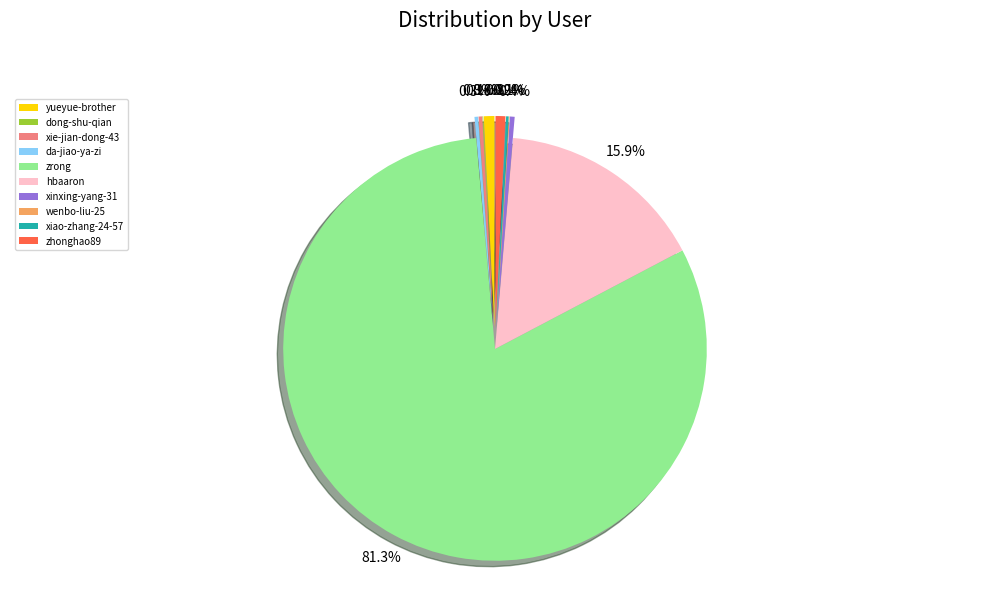

Approximately how many times larger is the value at xinxing-yang-31 compared to zhonghao89?

0.5